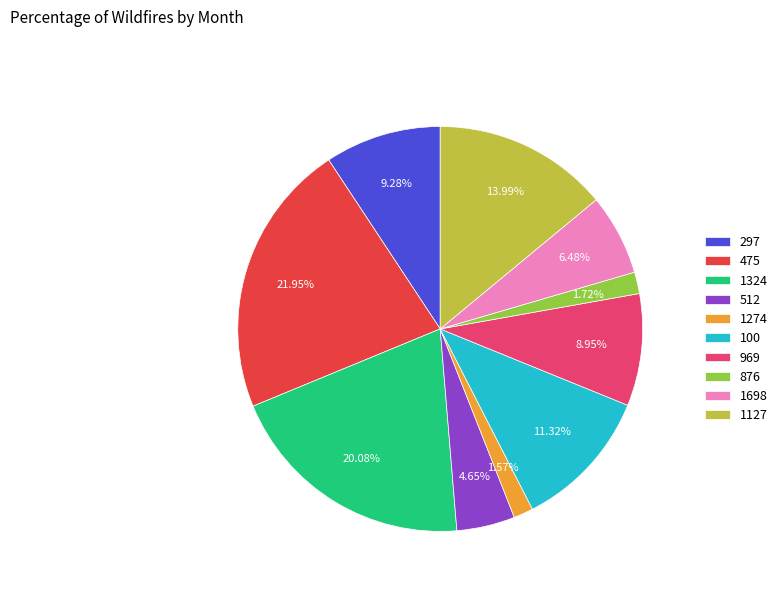

True or false: 1698 accounts for 6% of the total.

True